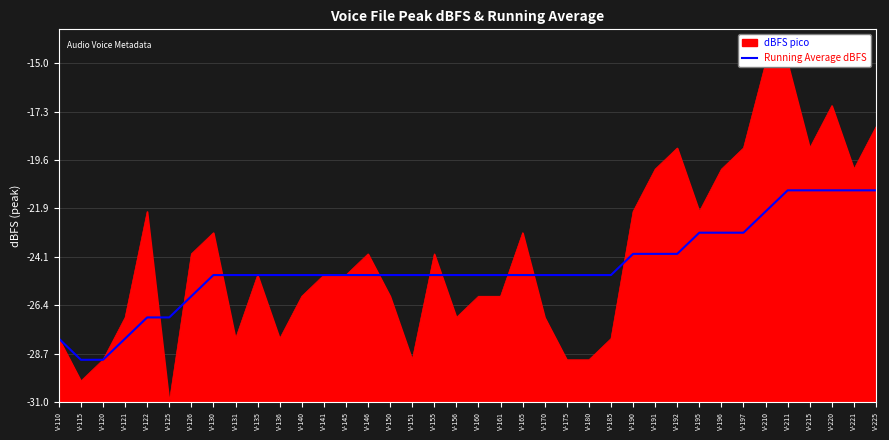

Where does the data first go above 6?

V-190